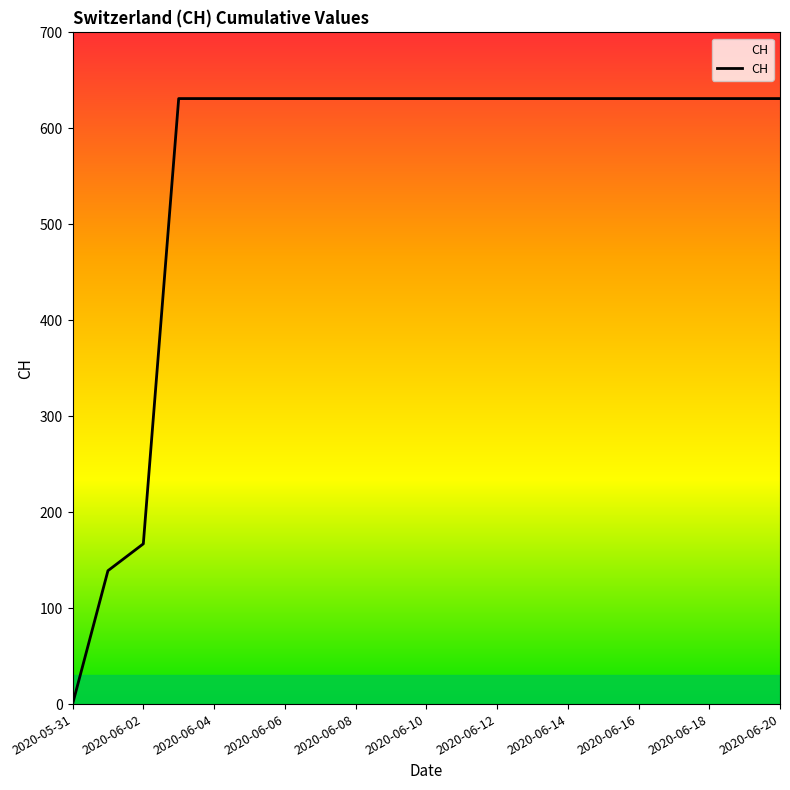

Reading left to right, what are all the values shown in this chart?

0	139	167	631	631	631	631	631	631	631	631	631	631	631	631	631	631	631	631	631	631